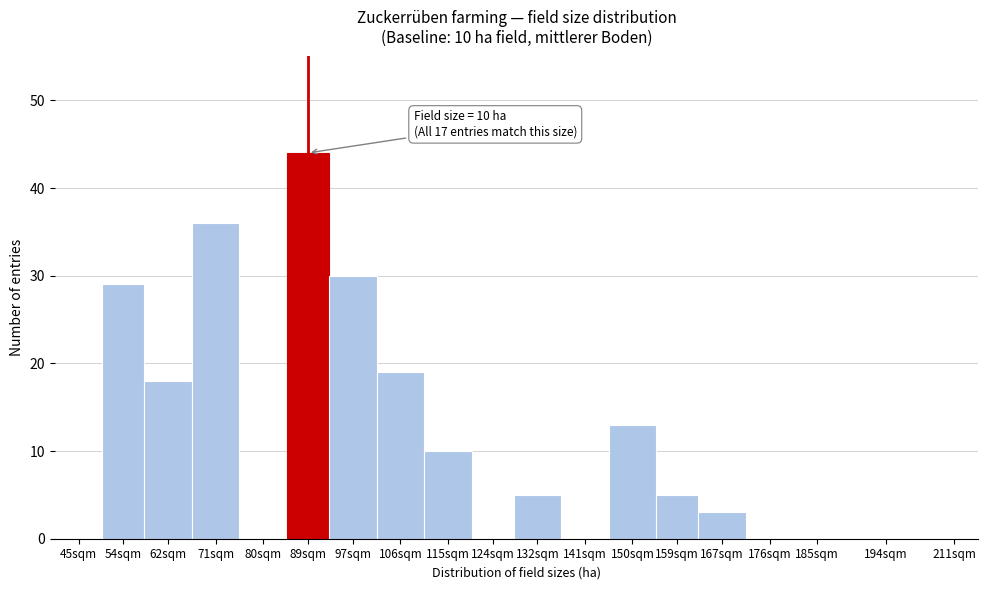

Reading right to left, extract all data points from this chart.

211sqm=0	194sqm=0	185sqm=0	176sqm=0	167sqm=3	159sqm=5	150sqm=13	141sqm=0	132sqm=5	124sqm=0	115sqm=10	106sqm=19	97sqm=30	89sqm=44	80sqm=0	71sqm=36	62sqm=18	54sqm=29	45sqm=0